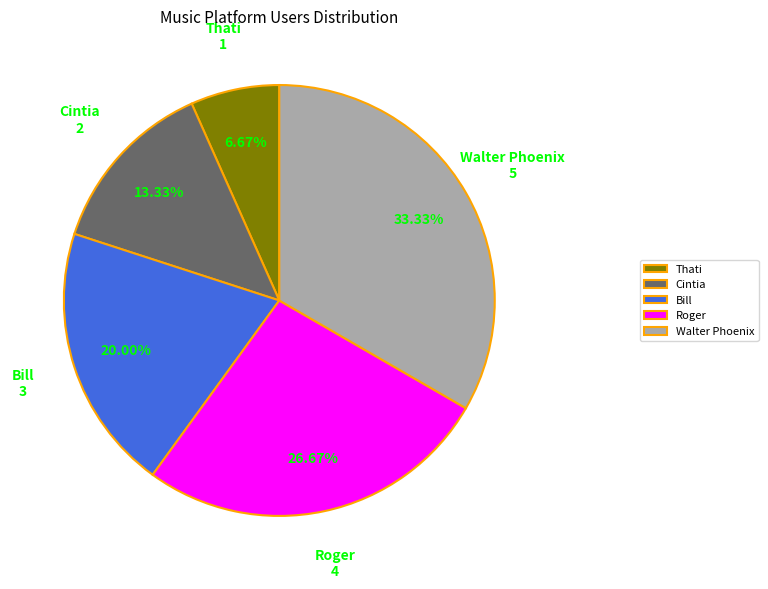

To the nearest percent, what is the average slice percentage?

20%